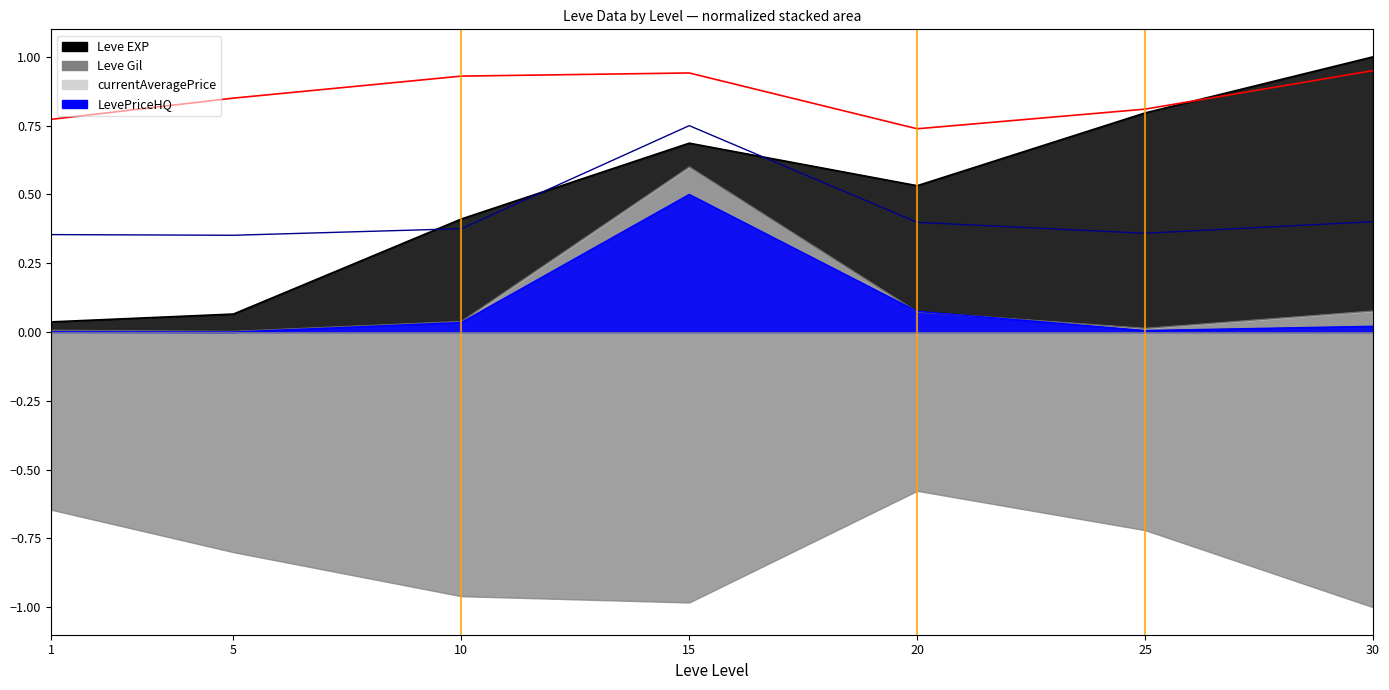

True or false: LevePriceHQ has a value of 0.0 at 10.

False